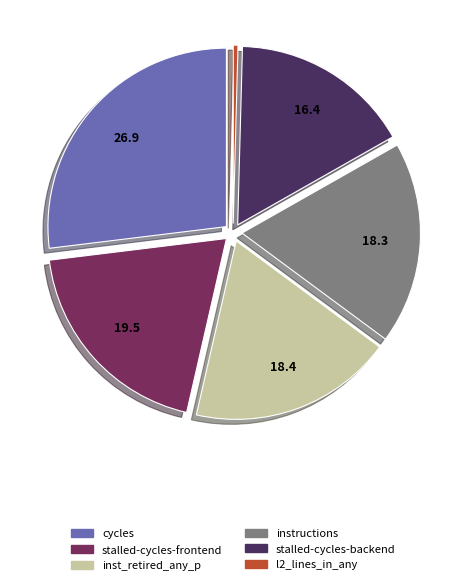

Does any single category account for the majority?

No